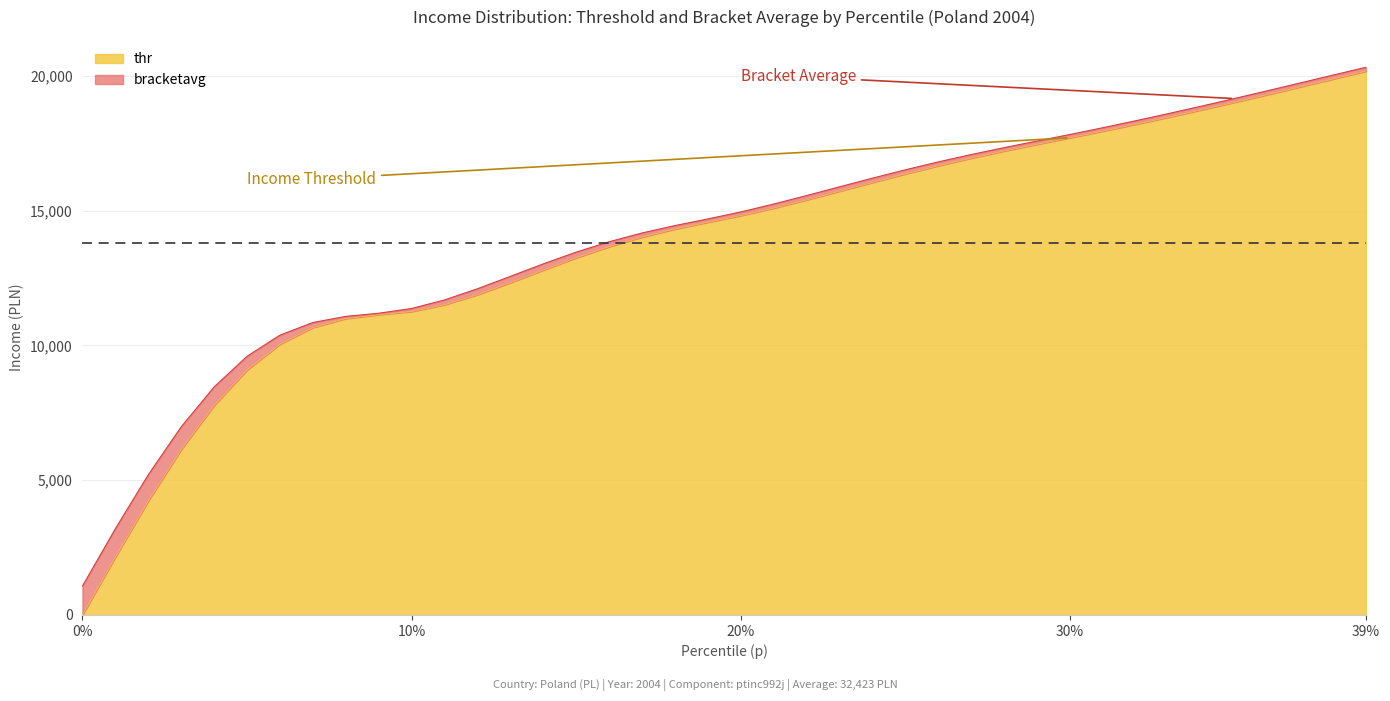

Does the chart have visible grid lines?

Yes